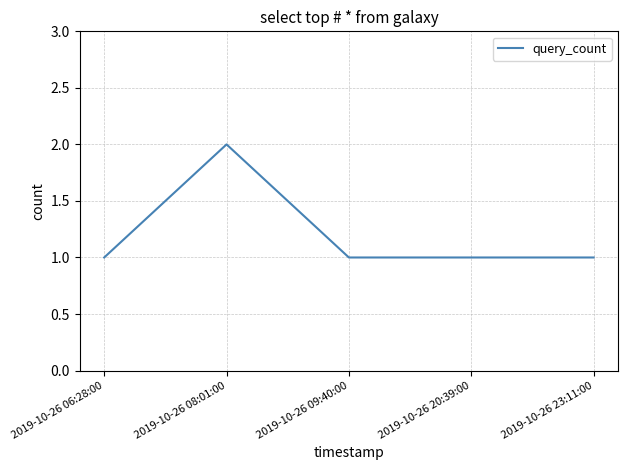

True or false: there are more than 0 points higher than both neighbors.

True